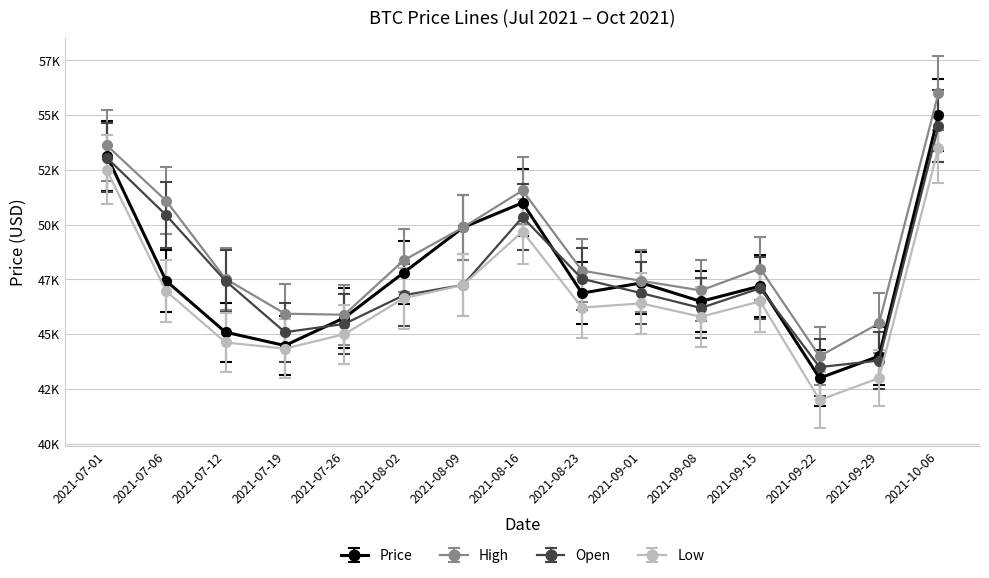

What are all the series names shown in the legend?

Price, High, Open, Low